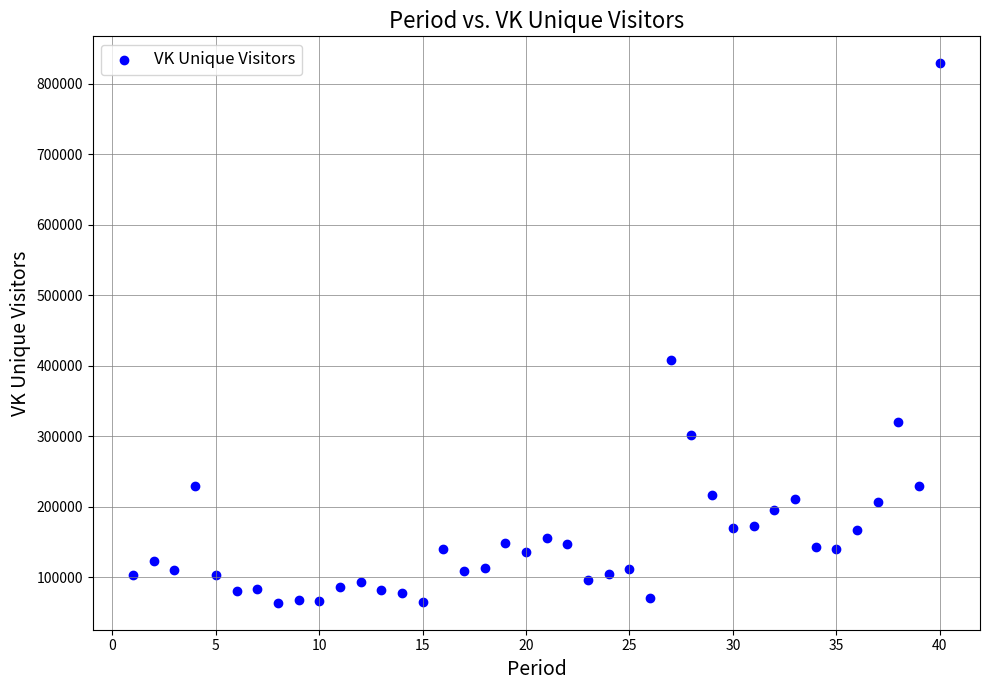

What Y value in the scatter plot is closest to 446161?

407421